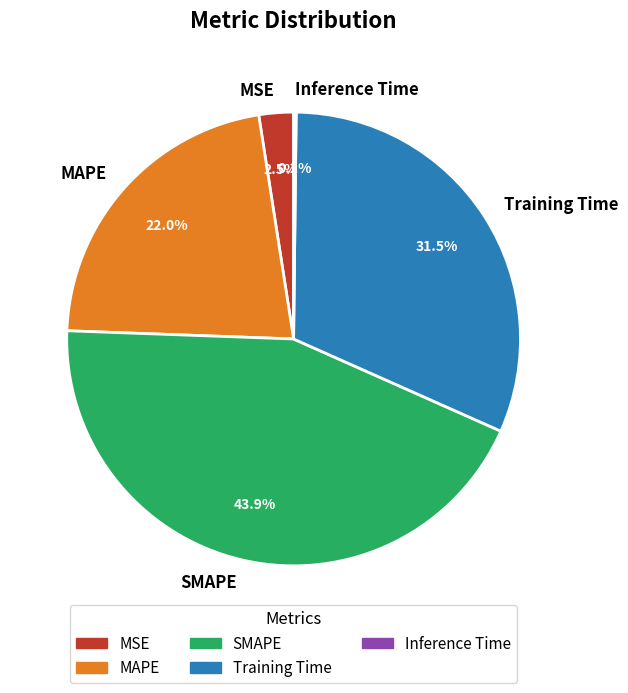

Which has a higher value, MSE or MAPE?

MAPE